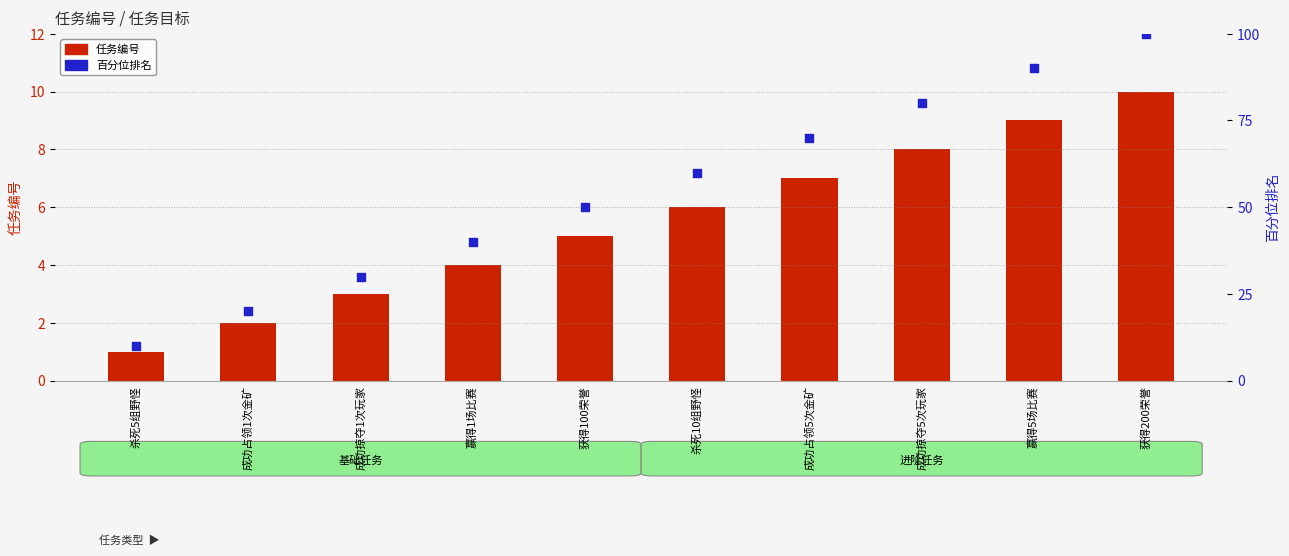

What is the total value across all series at 获得200荣誉?

110